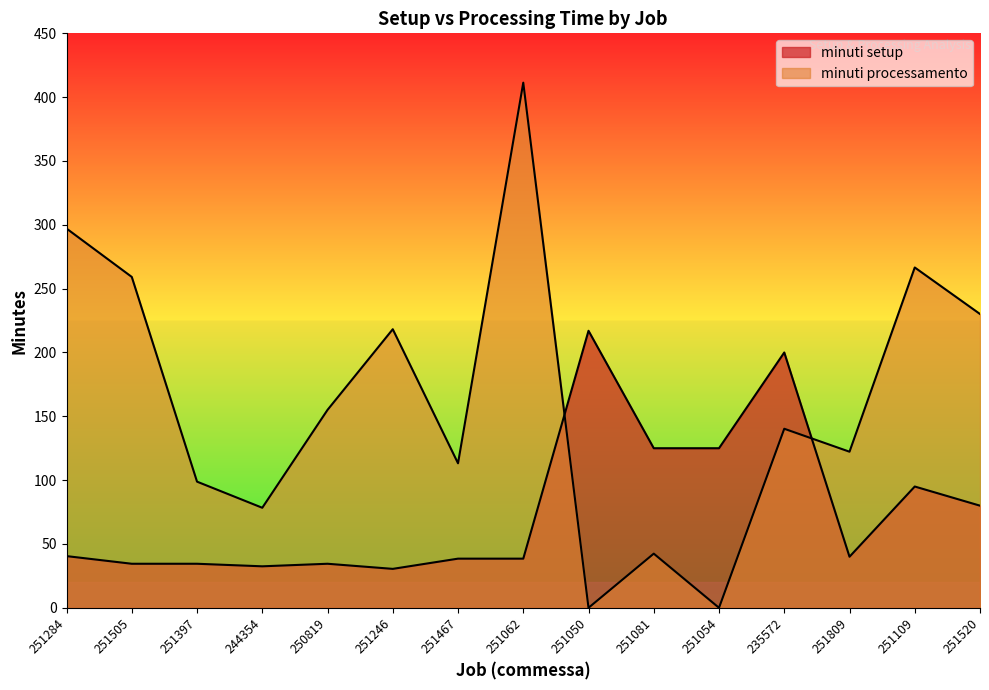

What is the value of the minuti setup point at the 12th from the left?

200.0